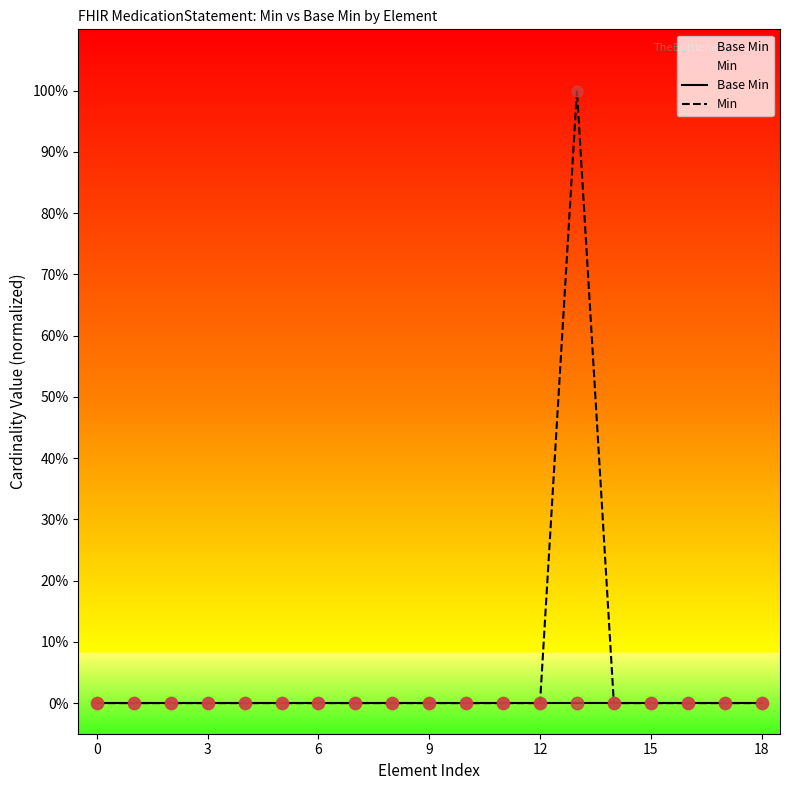

Which series reaches the maximum Y coordinate?

Min